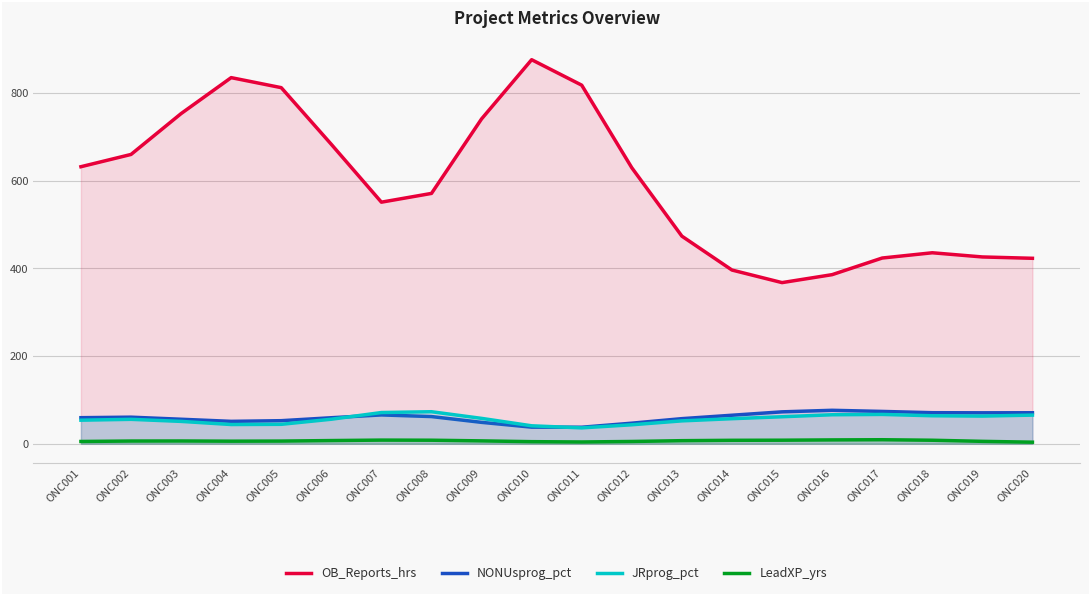

True or false: LeadXP_yrs has more than 0 points higher than both neighbors.

True